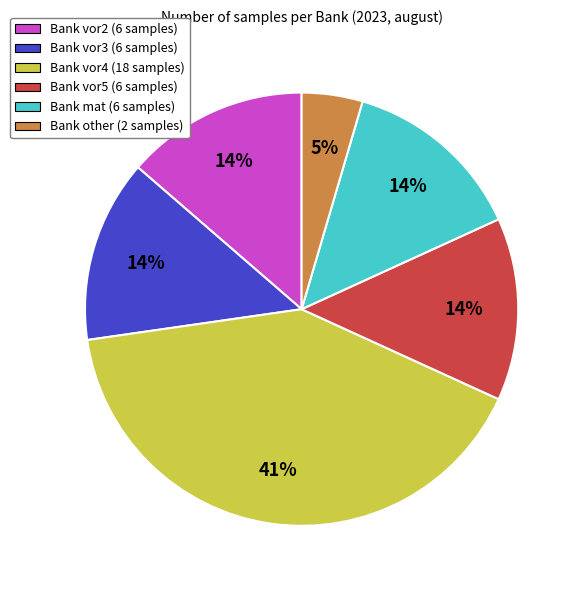

Does any single category account for the majority?

No